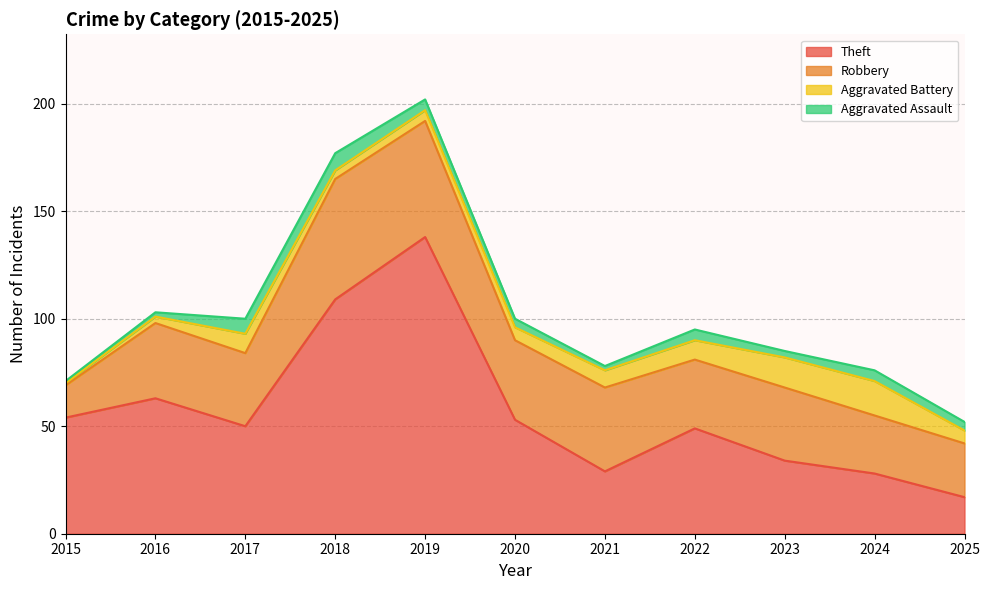

What is the value of the Aggravated Assault point at the 5th from the left?

5